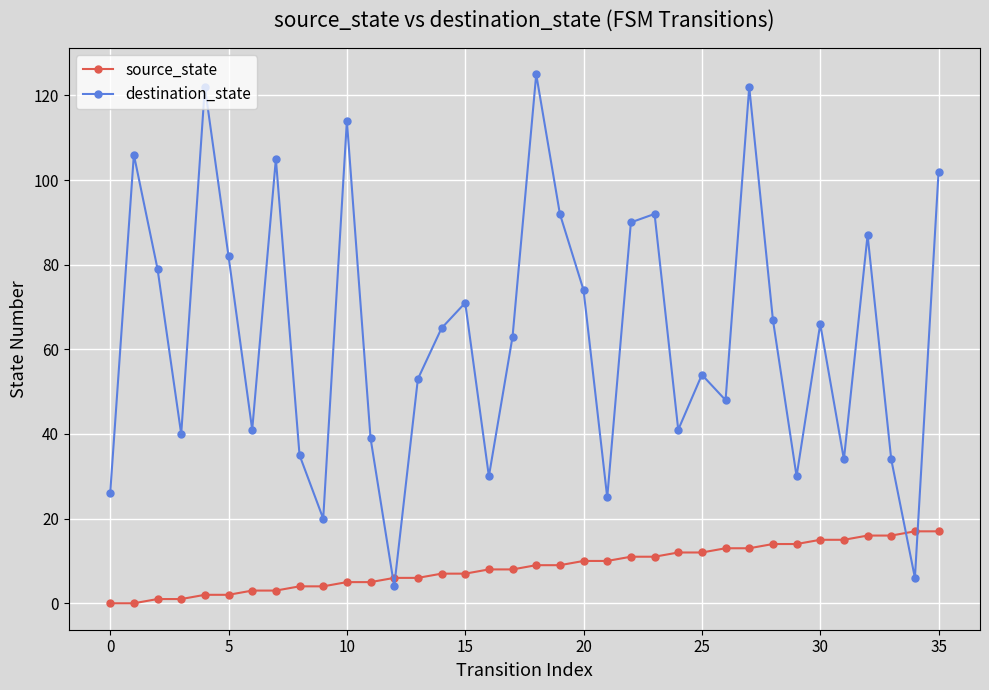

True or false: destination_state has more than 2 interior local peaks.

True